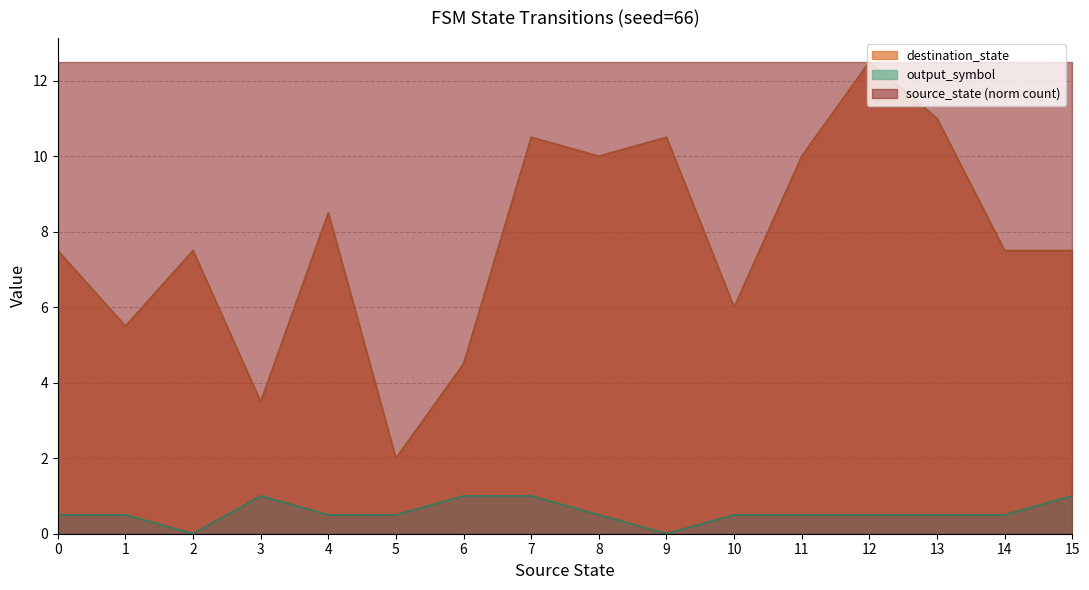

Is it true that source_state equals 3 at 13?

False